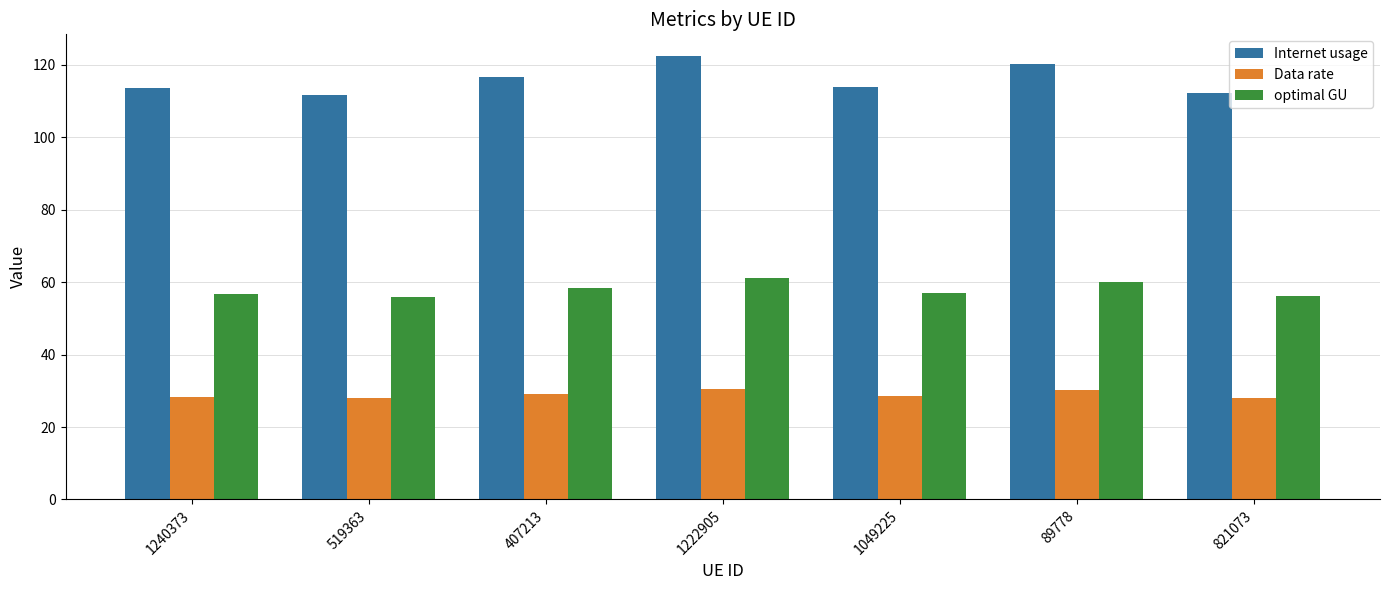

What is the label of the 3rd bar from the left?

407213